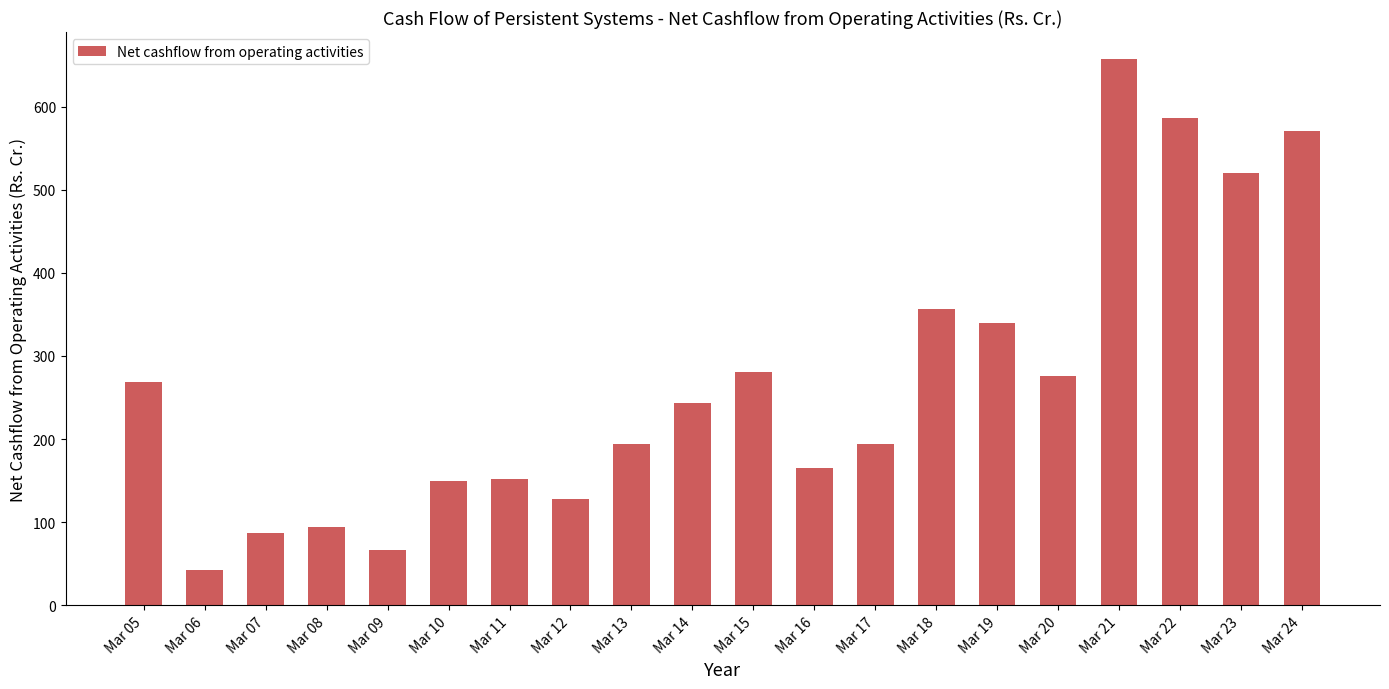

The value at Mar 07 is 87.5. True or false?

True